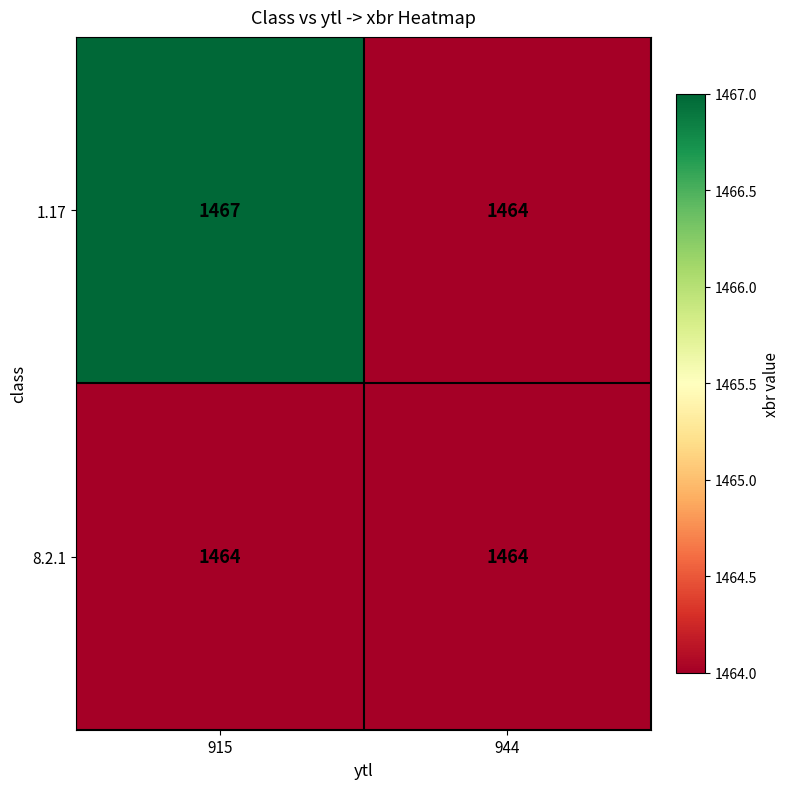

At which label does 1.17 reach its minimum?

944